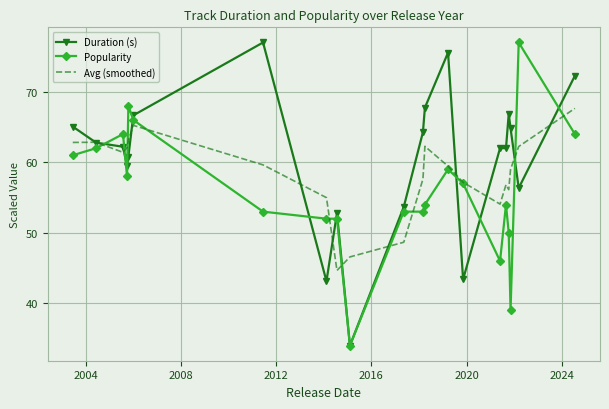

What is the lowest value of the Avg (smoothed) series?

44.7